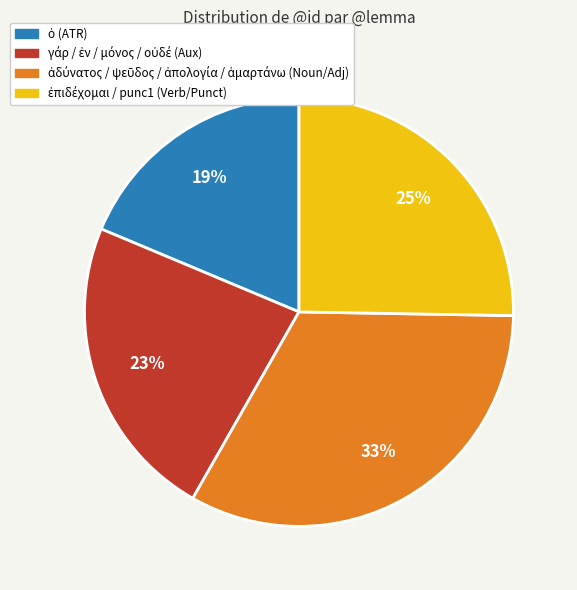

To the nearest percent, what is the difference between the largest and smallest slice percentages?

14%